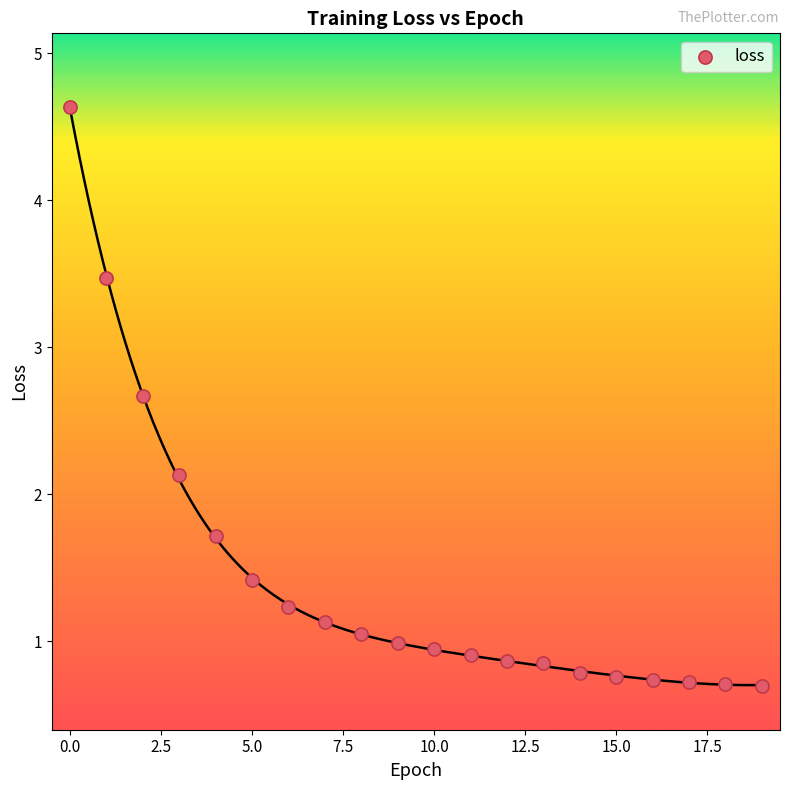

What Y value in the scatter plot is closest to 2?

2.1